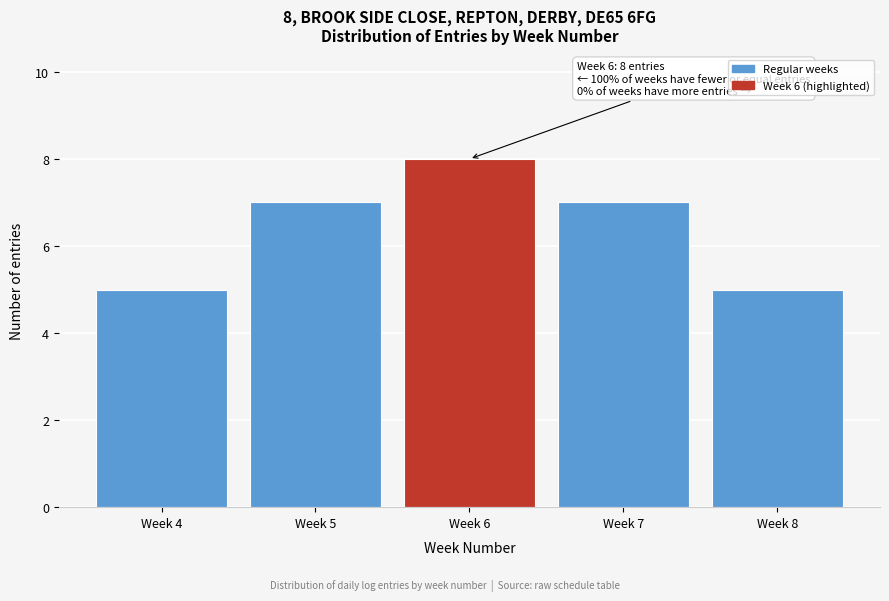

Reading left to right, what are all the values shown in this chart?

Week 4=5	Week 5=7	Week 6=8	Week 7=7	Week 8=5